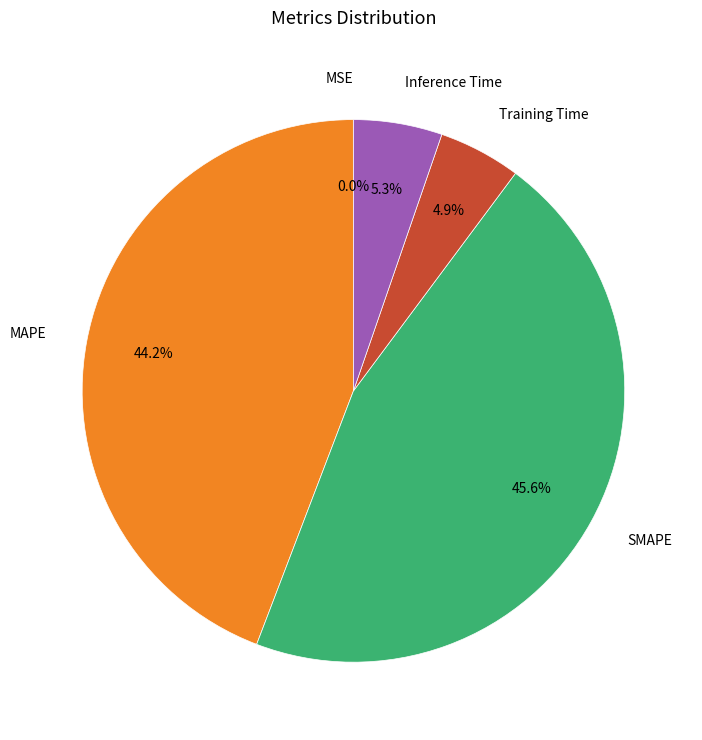

Is there a majority slice in this chart?

No